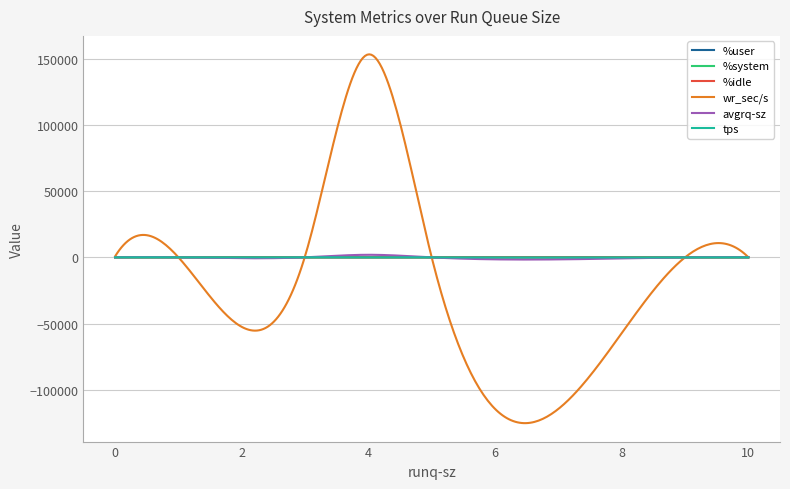

What is the greatest value displayed?

153406.0